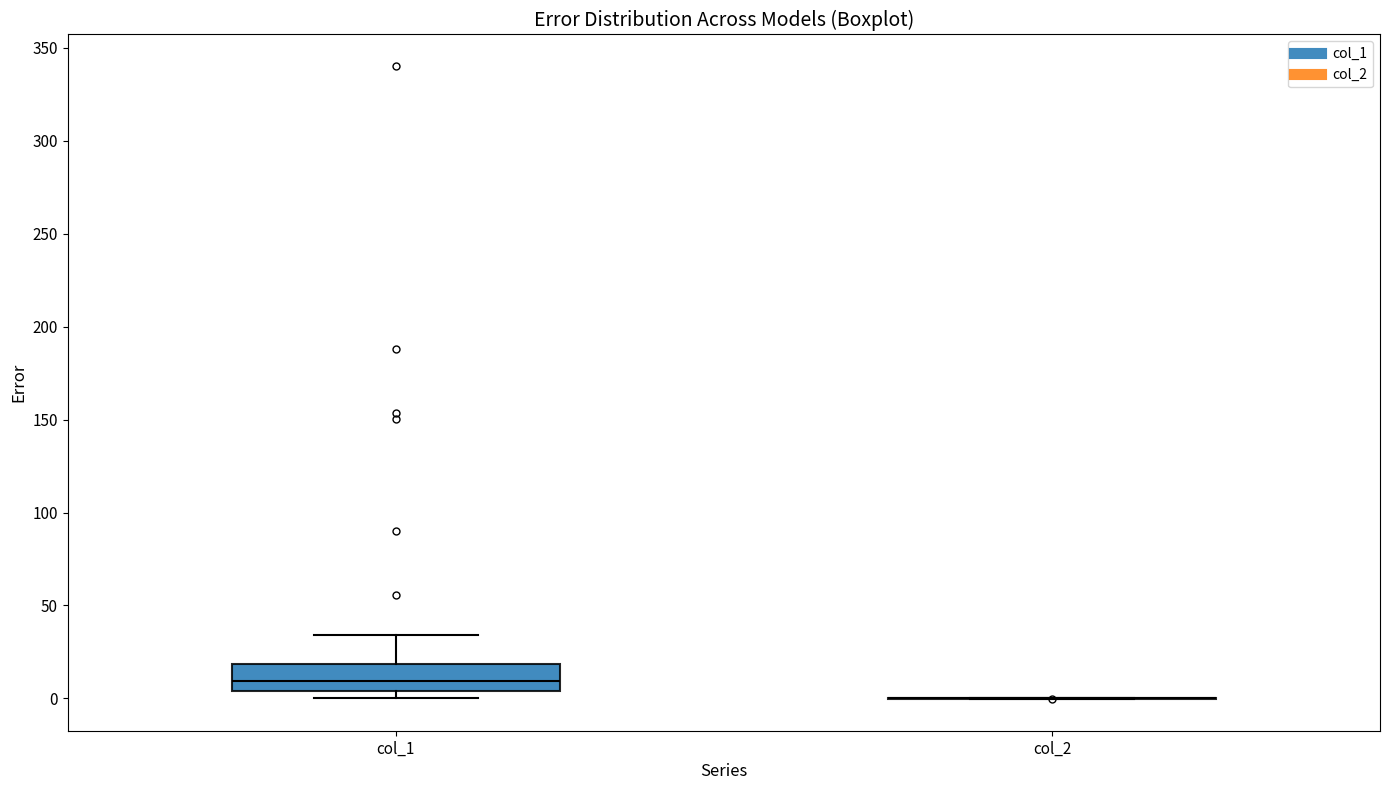

Reading left to right, transcribe this box plot: for each box, give where its median line is, the range the box spans, and where its two whiskers end, as read against the y-axis. The values are not printed on the chart, so give them approximately, as read against the axis.

col_1: median 10, box 5 to 20, whiskers 0 to 35
col_2: box collapsed to a line at 0, whiskers 0 to 0